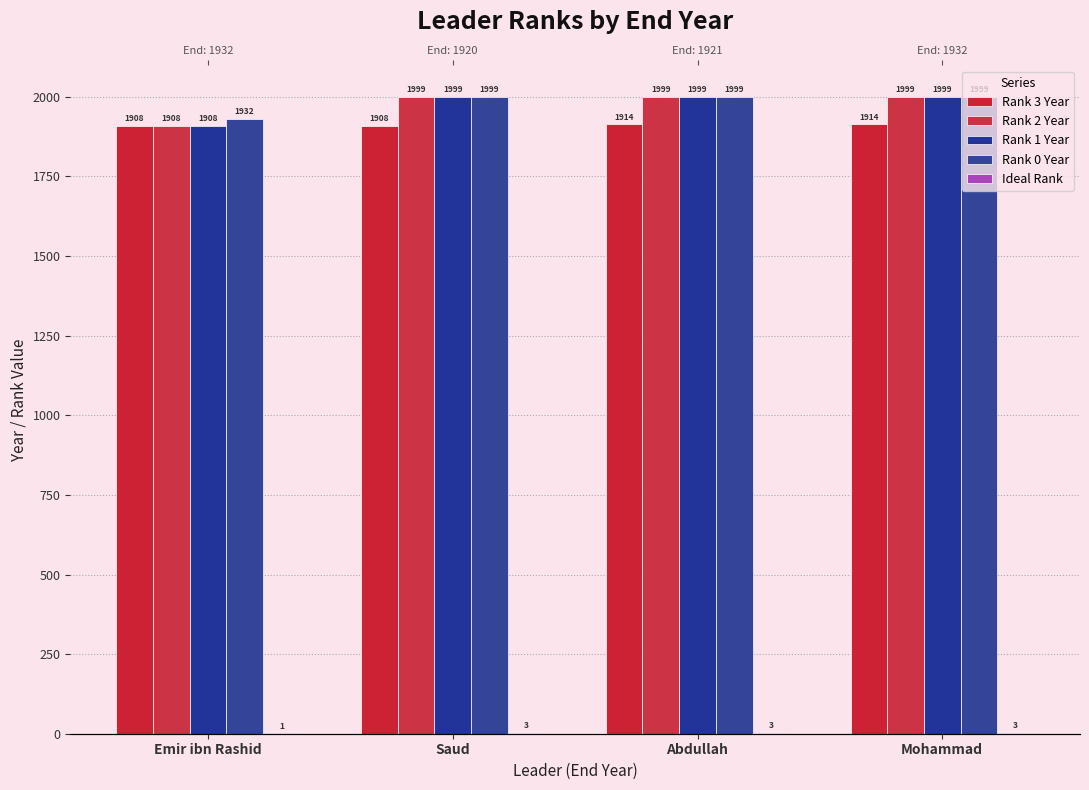

Does the chart contain stacked bars?

No